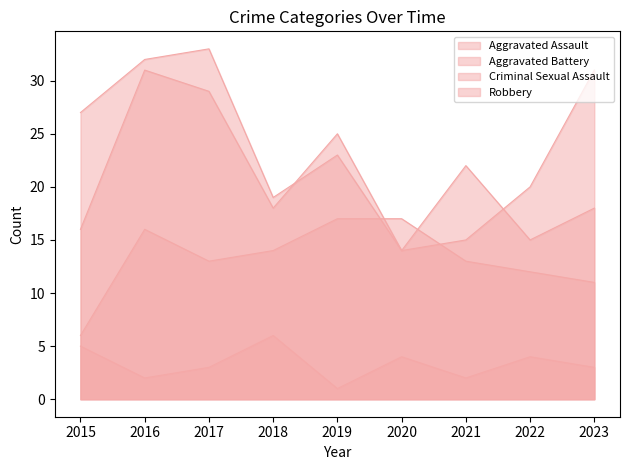

List the series in order of their peak value, highest first.

Robbery, Aggravated Battery, Aggravated Assault, Criminal Sexual Assault